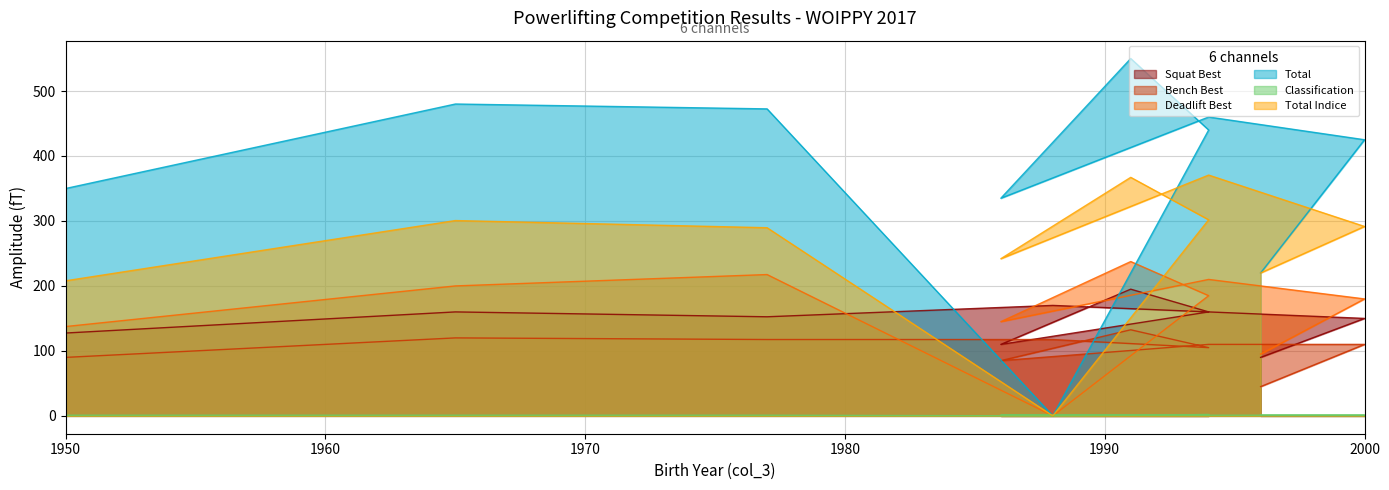

At which category is the sum across all series the highest?

1991